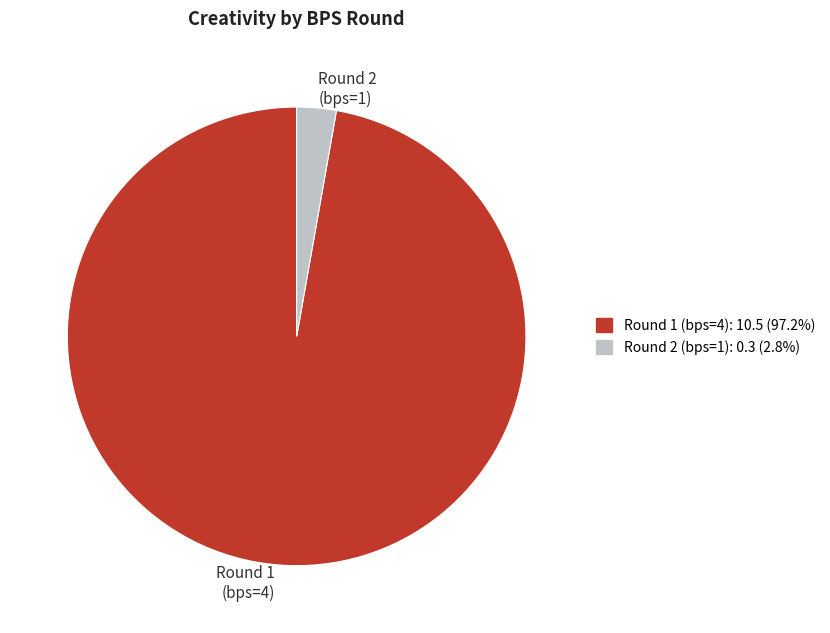

Between Round 1 (bps=4) and Round 2 (bps=1), which is larger?

Round 1 (bps=4)